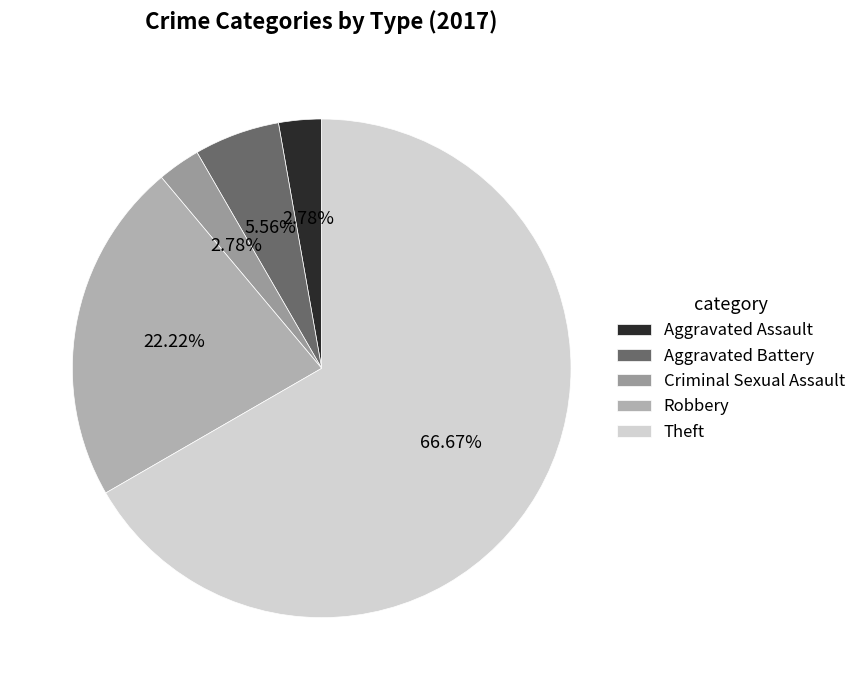

To the nearest percent, what percentage of the pie is Aggravated Assault?

3%